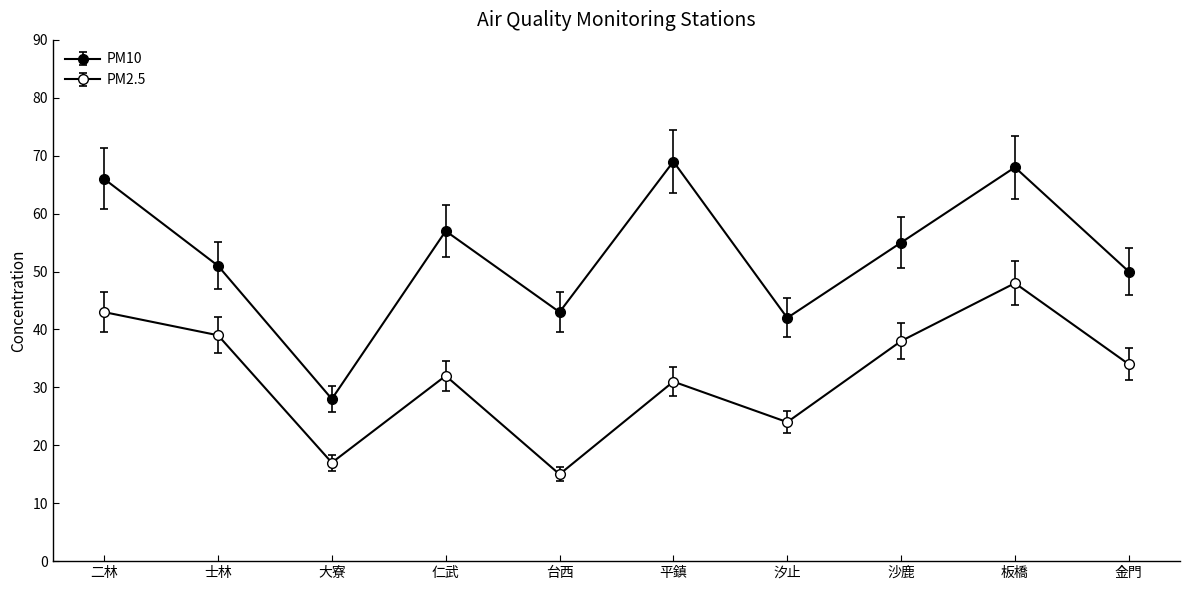

True or false: PM10 has more than 1 interior local peaks.

True